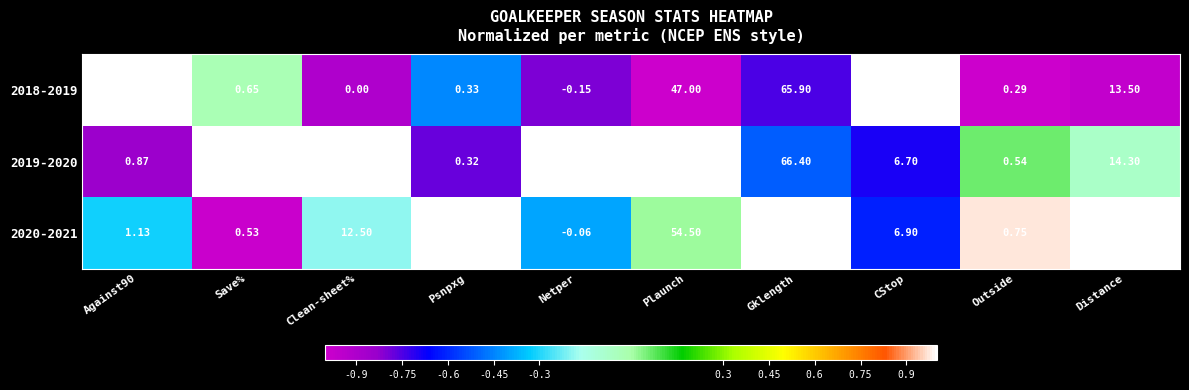

At which label does 2019-2020 reach its peak?

Gklength